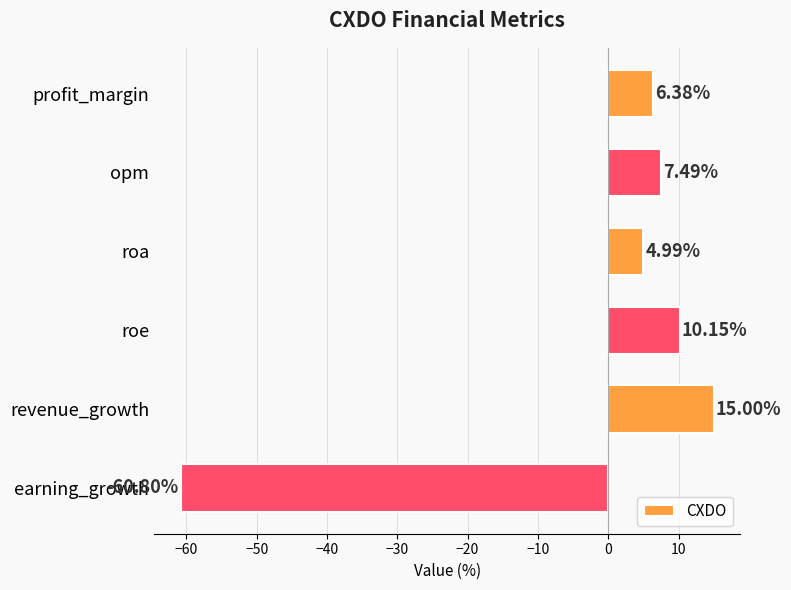

At which category does the chart reach its peak across all series?

revenue_growth